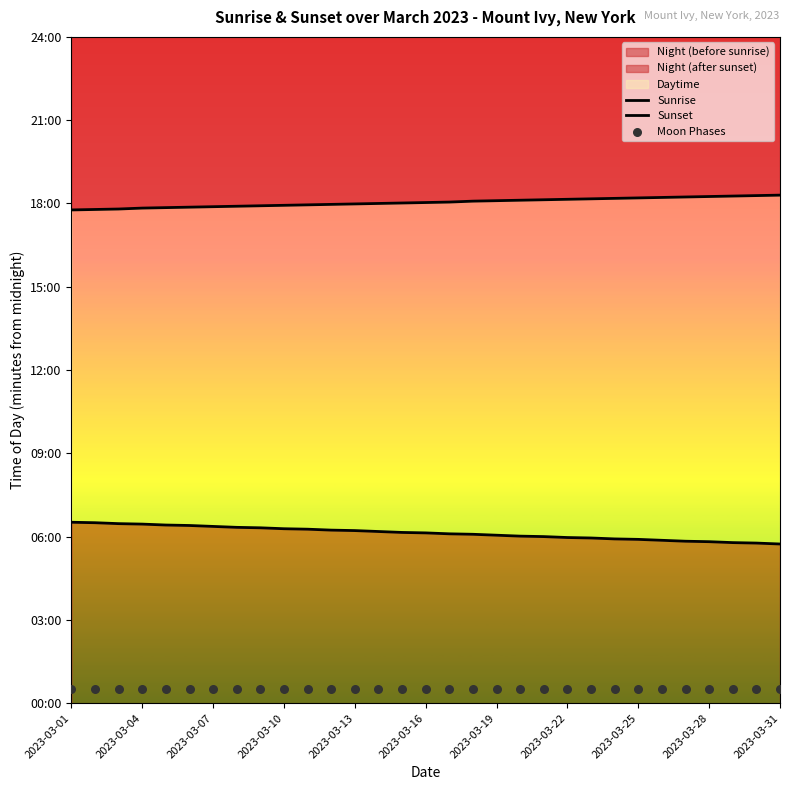

Which series reaches the minimum Y coordinate?

Moon Phases